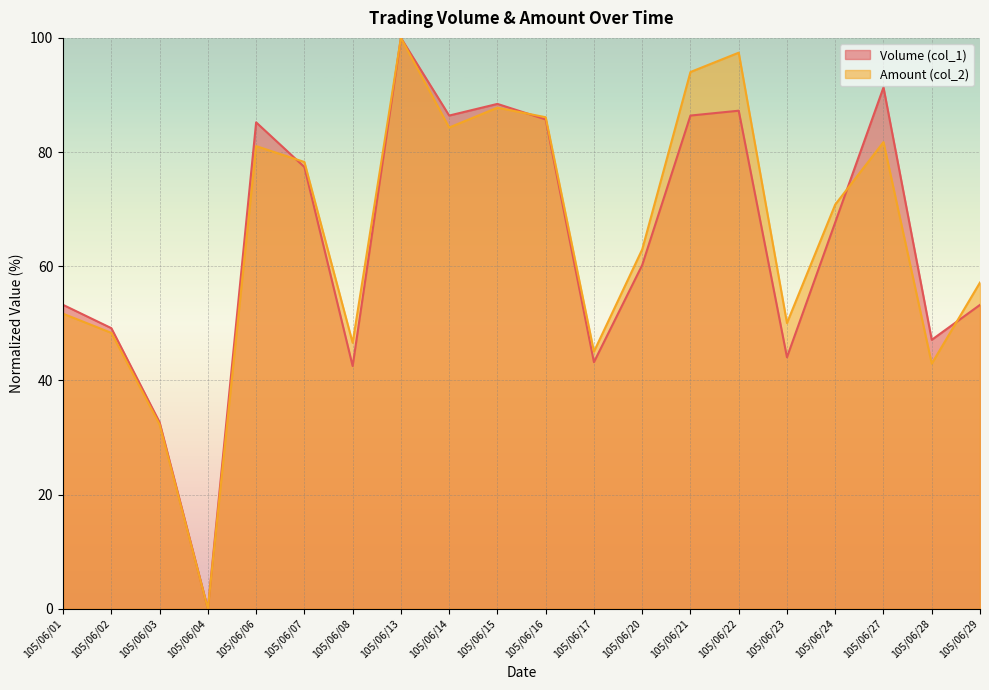

At which category does Amount (col_2) reach its first local peak?

105/06/06